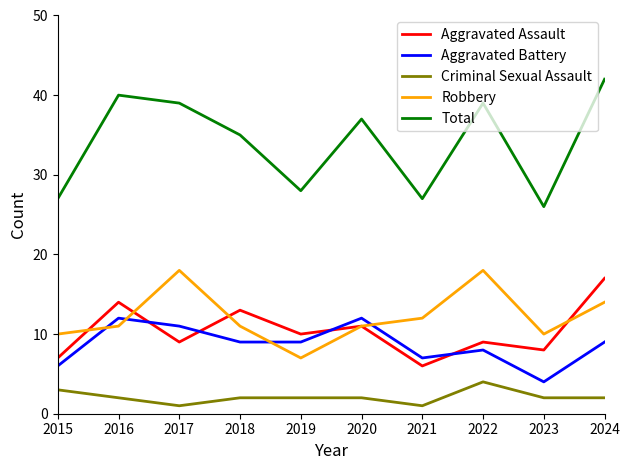

True or false: Criminal Sexual Assault and Total cross at least once.

False